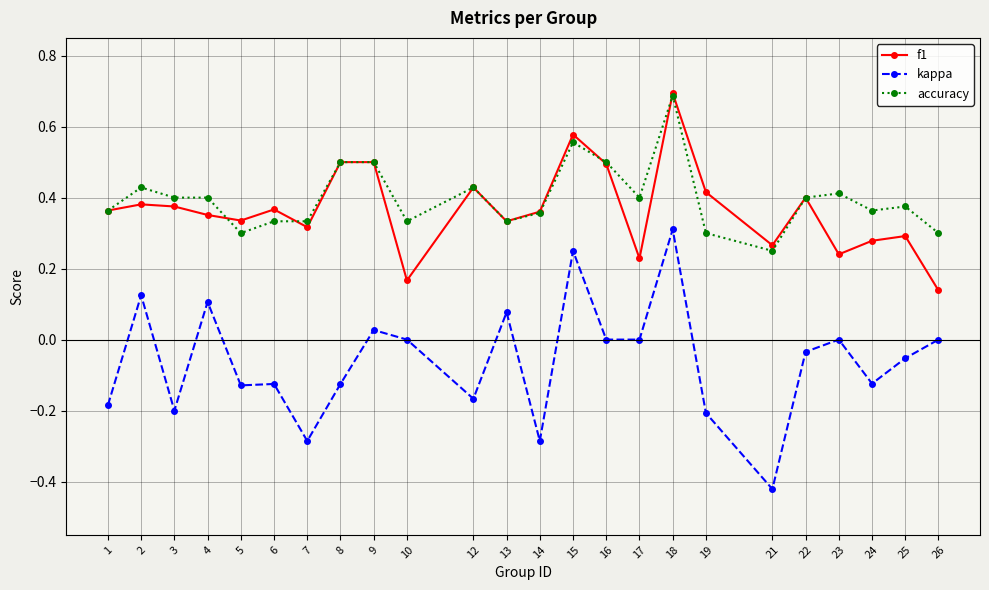

Is it true that f1 equals 0.5 at 8?

True